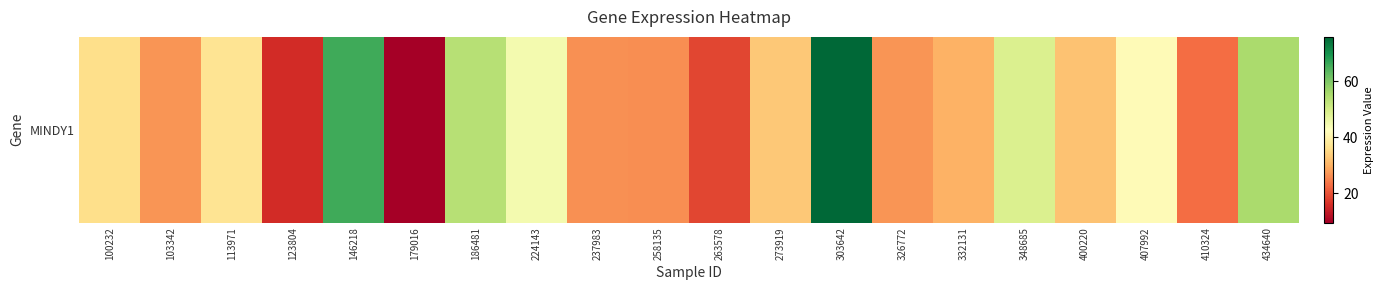

Which label corresponds to the smallest value in the chart?

179016